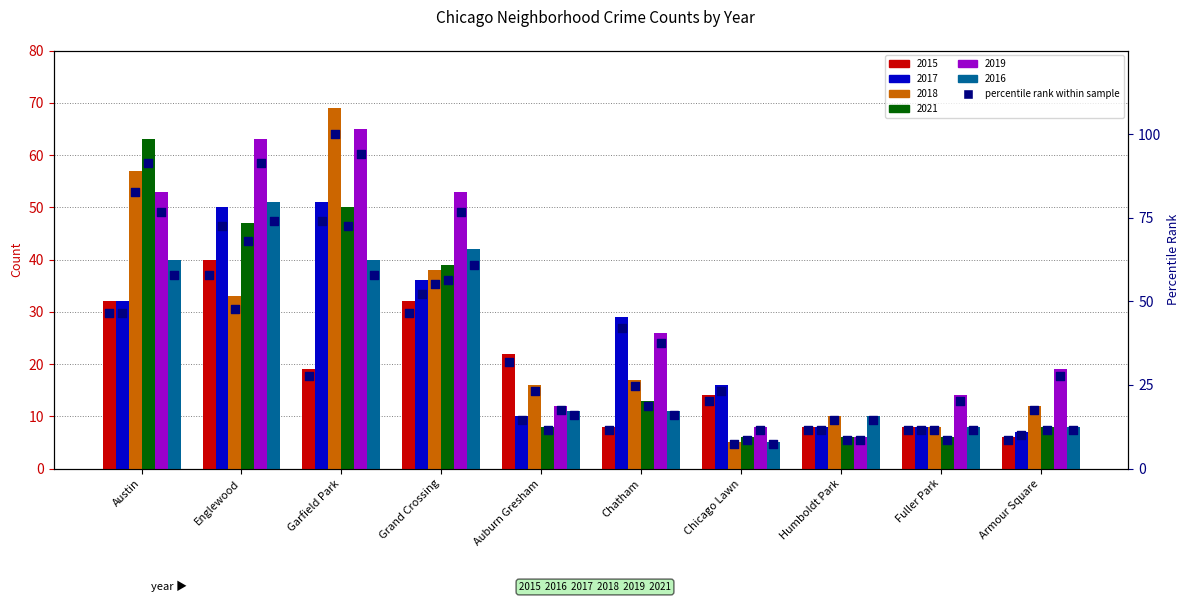

What are all the series names shown in the legend?

2015, 2017, 2018, 2021, 2019, 2016